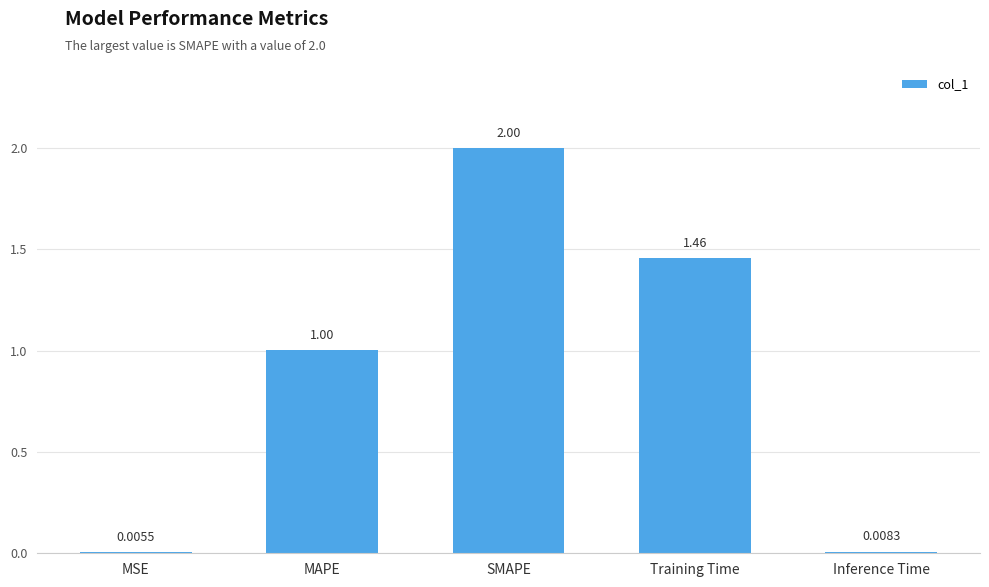

What is the change in value from MAPE to SMAPE?

+1.0